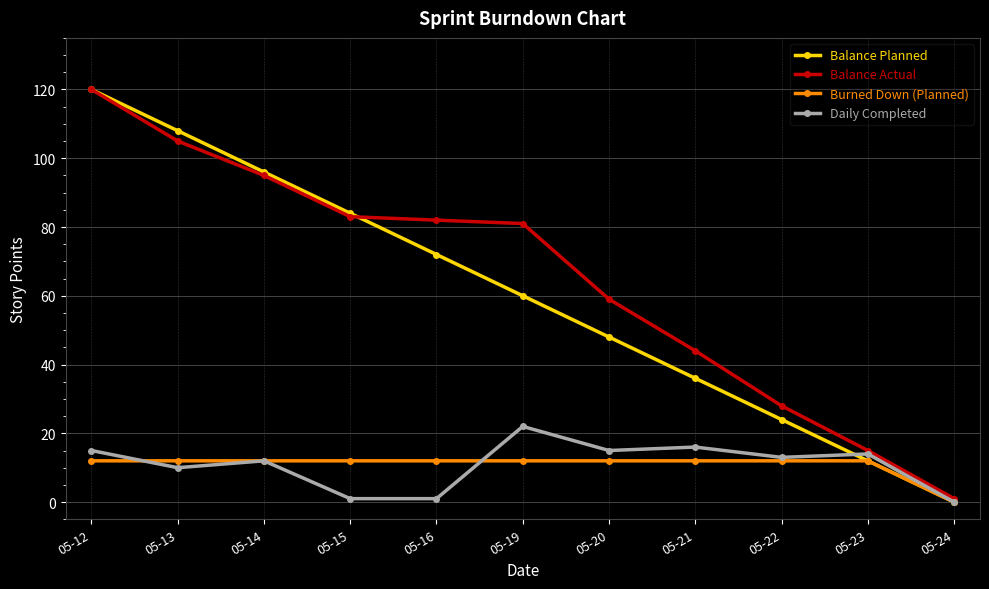

Which category has the highest value in the Daily Completed series?

05-19